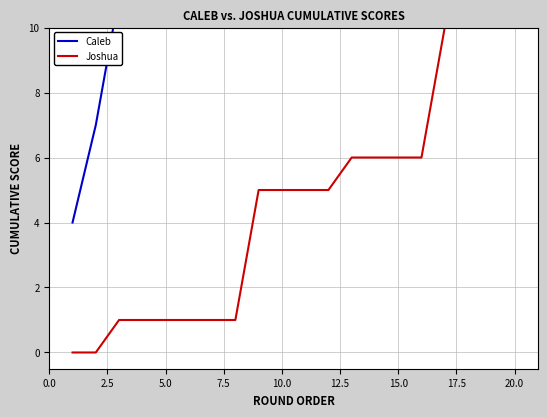

True or false: Caleb and Joshua cross at least once.

False